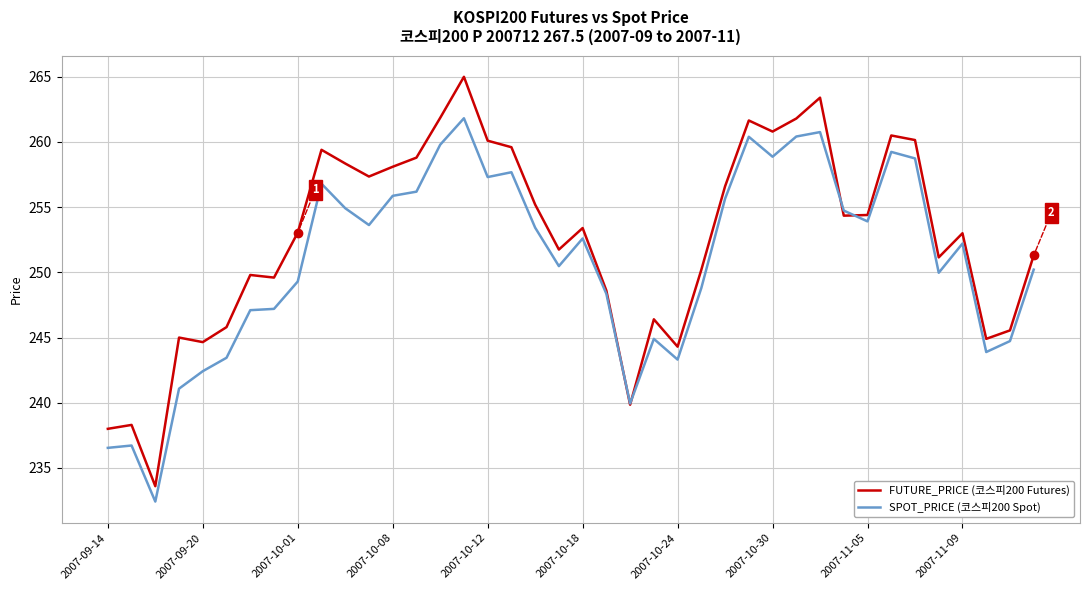

What is the minimum value shown in the chart?

232.4